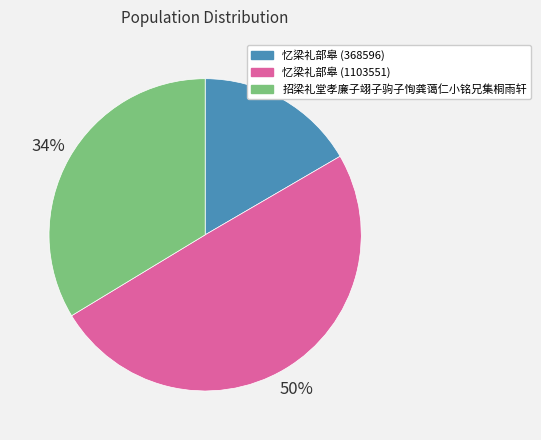

True or false: 忆梁礼部皋 (1103551) accounts for 50% of the total.

True